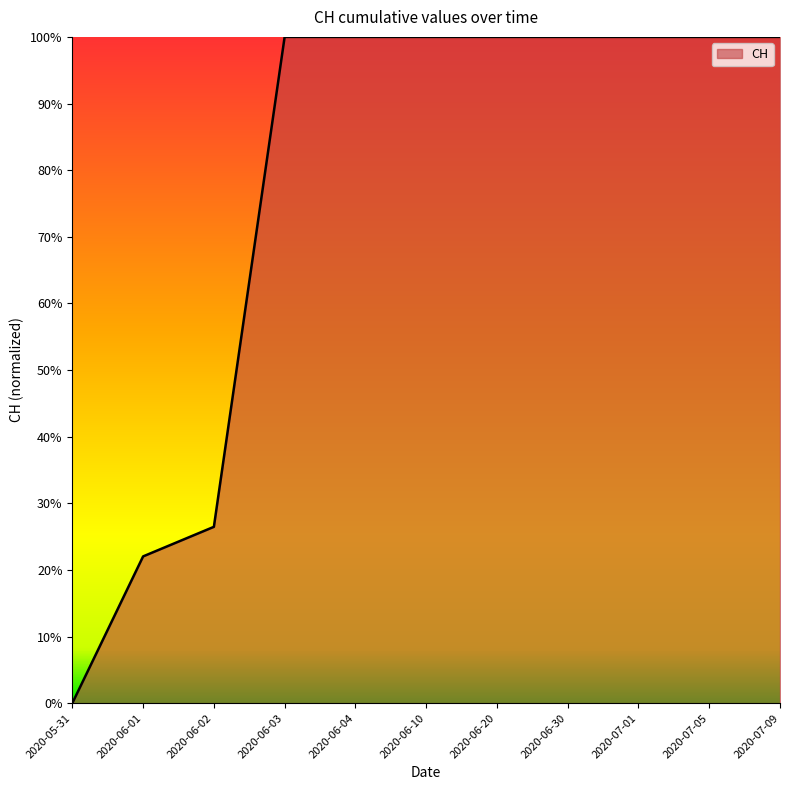

Is this an area chart (filled region under the line)?

Yes